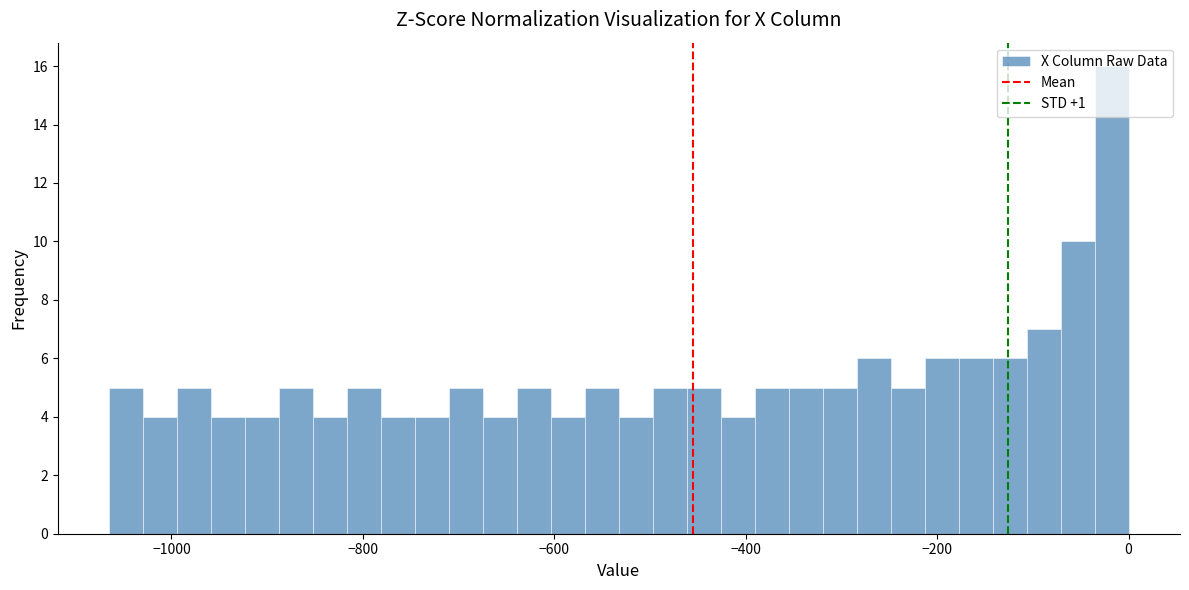

Around what value on the x-axis is the tallest bar? Give the approximate position of its centre, as read against the axis.

-20